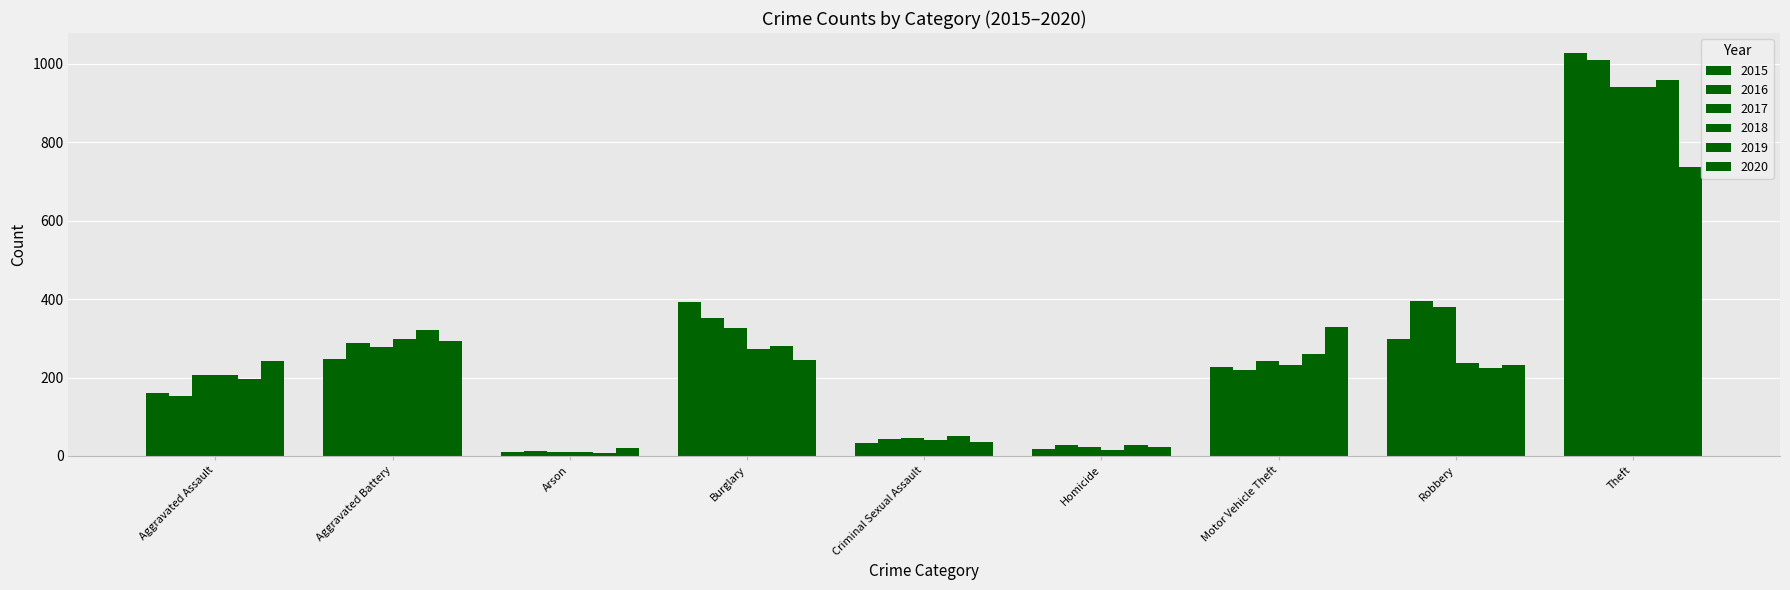

At which label does 2016 first exceed 218?

Aggravated Battery